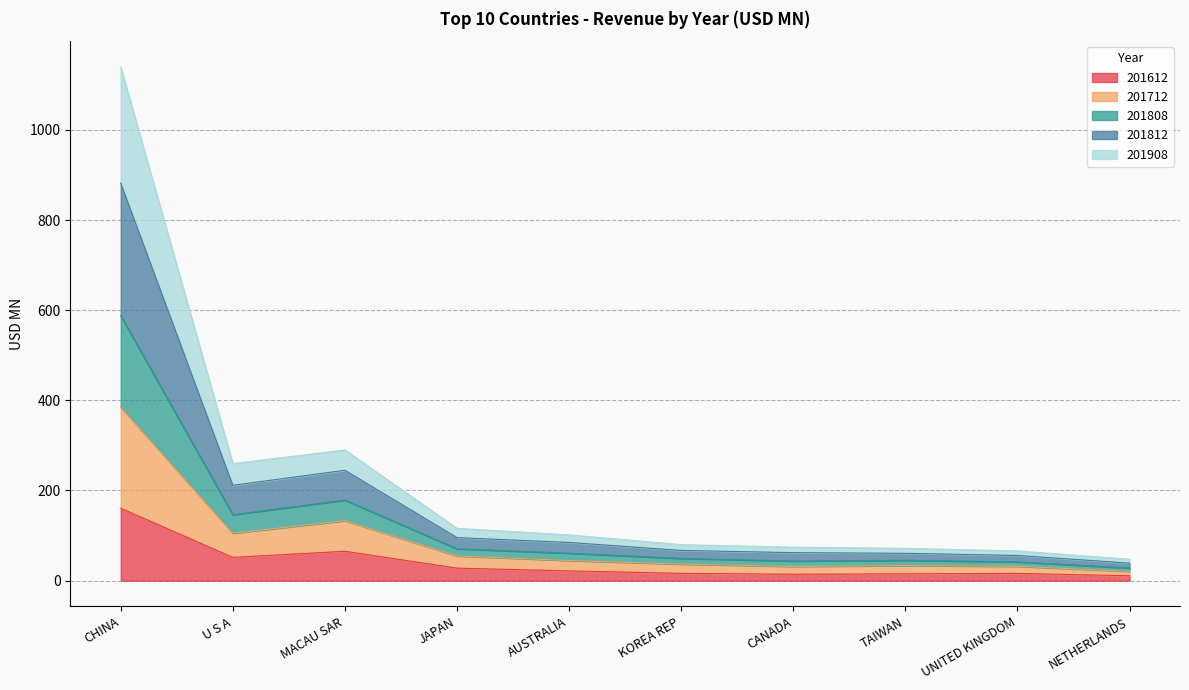

Which category has the highest value in the 201612 series?

CHINA